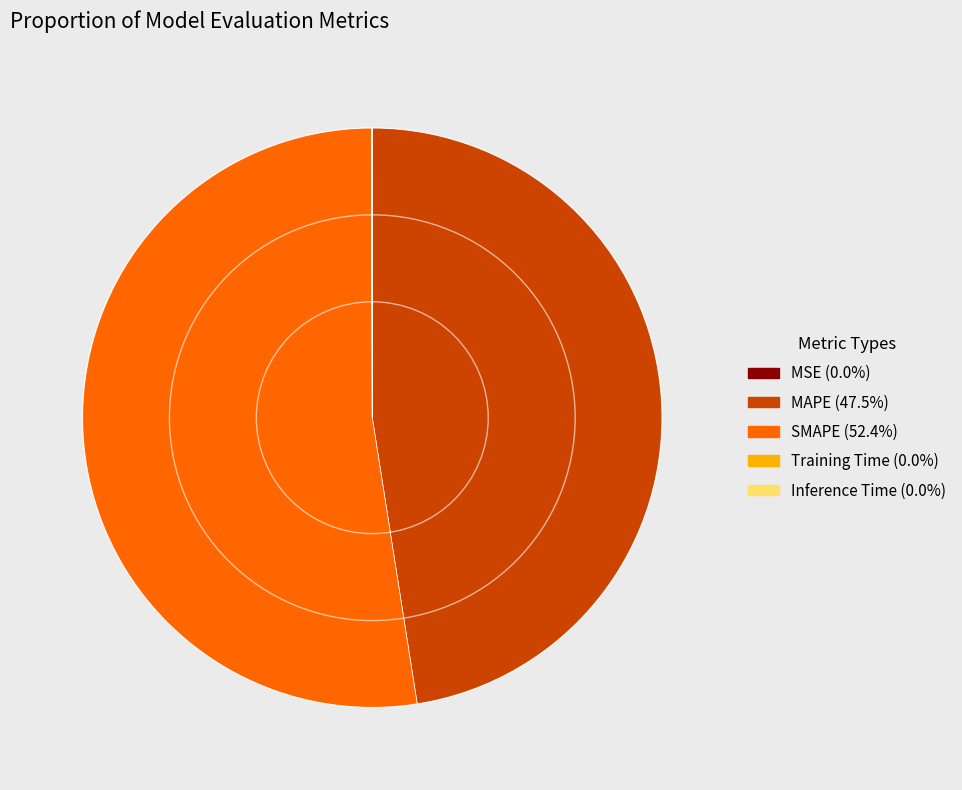

What is the majority slice?

SMAPE